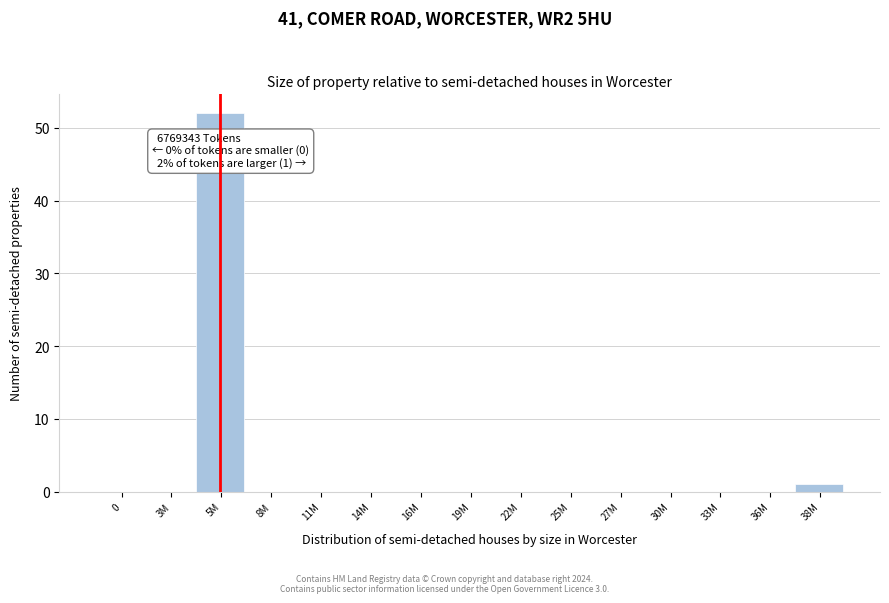

Reading left to right, transcribe all the data shown in this chart.

0=0	3M=0	5M=52	8M=0	11M=0	14M=0	16M=0	19M=0	22M=0	25M=0	27M=0	30M=0	33M=0	36M=0	38M=1